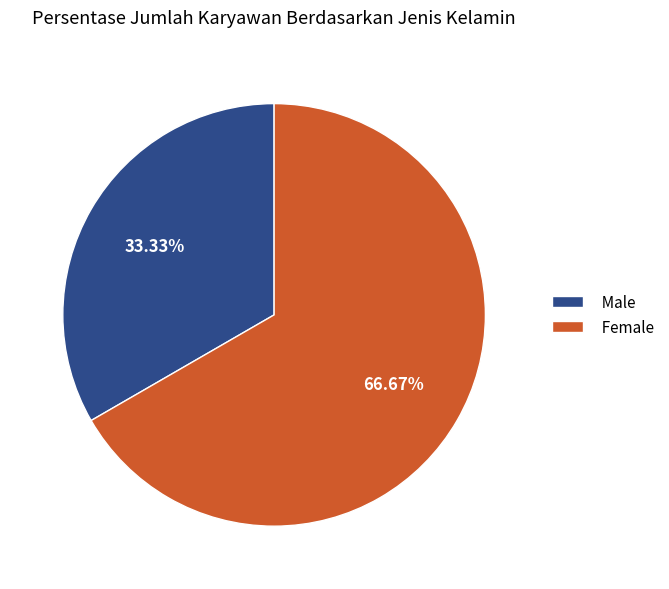

Count the number of slices in the pie.

2